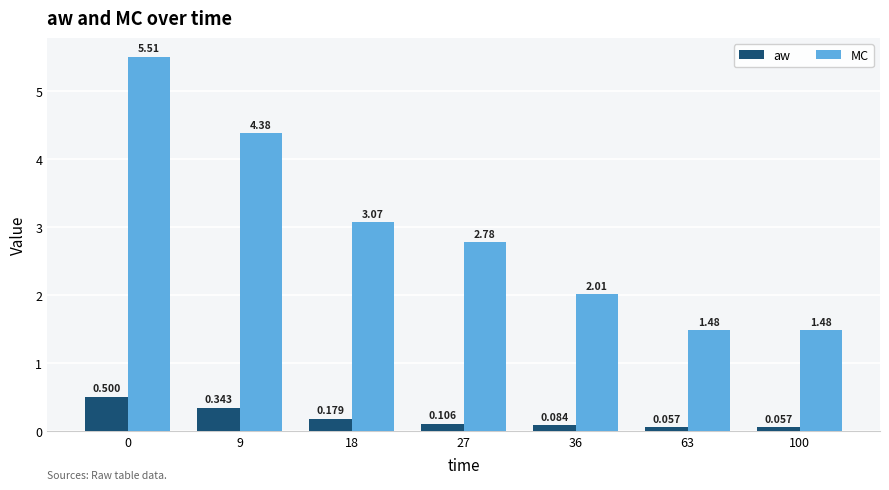

What is the total value across all series at 9?

4.7